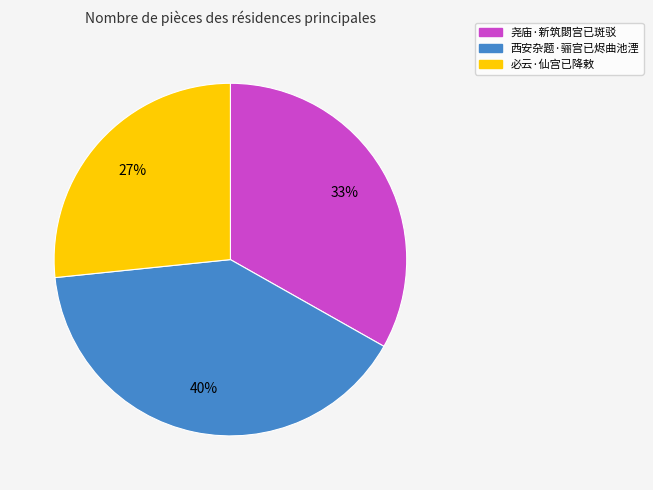

To the nearest percent, what is the average slice percentage?

33%